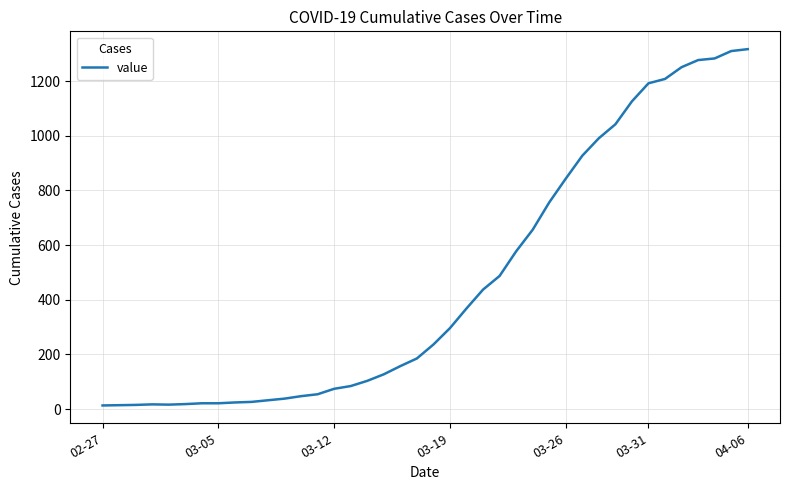

What is the greatest value displayed?

1317